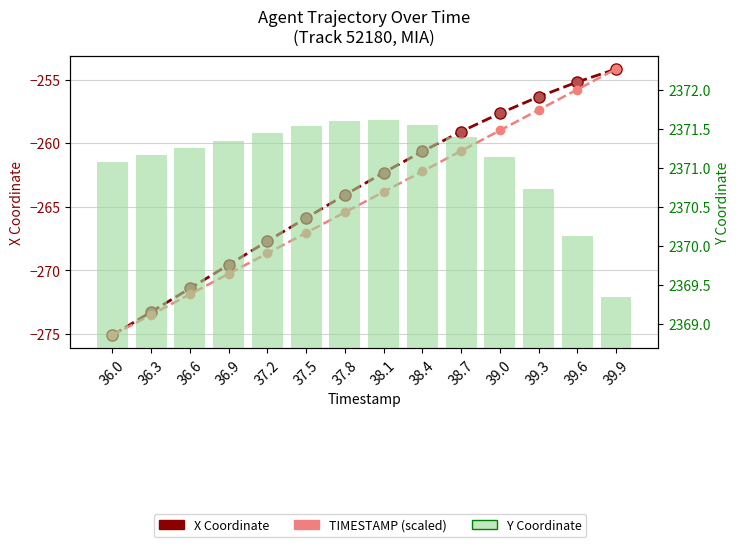

Rank the series by their maximum value, from lowest to highest.

X Coordinate, TIMESTAMP (scaled), Y Coordinate